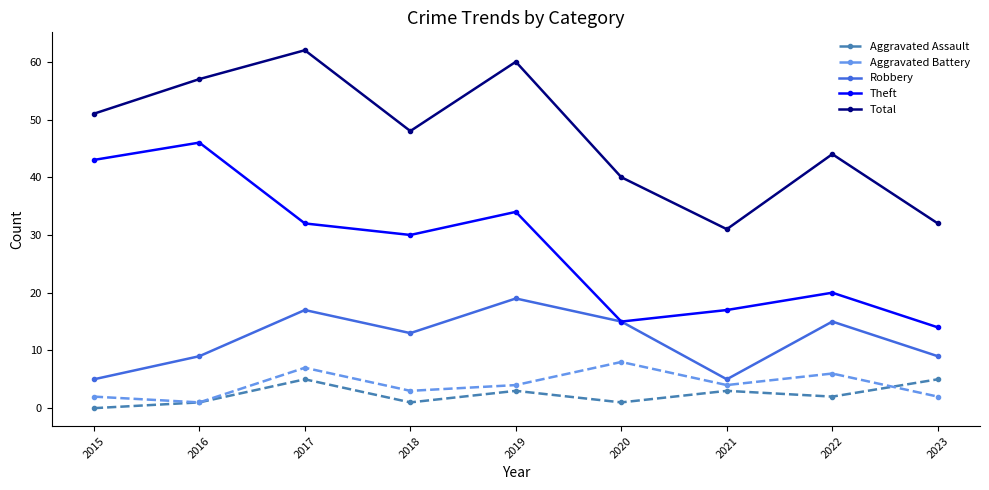

Count the Aggravated Battery values in the range 2 to 6.

6